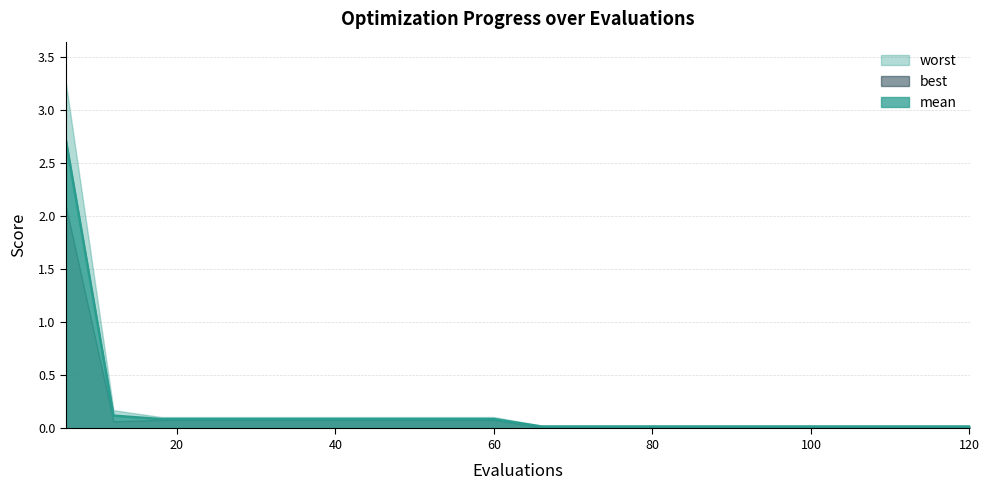

What is the highest value of the worst series?

3.3